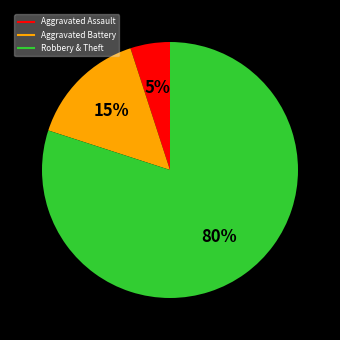

Does any single category account for the majority?

Yes